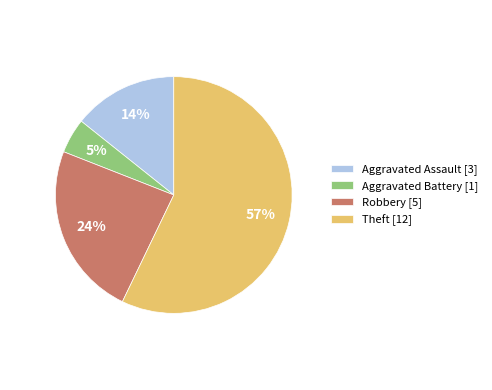

Do Aggravated Assault and Theft together represent more than half of the pie?

Yes